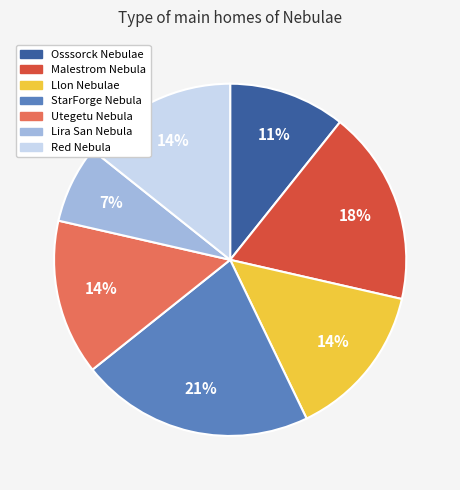

How many segments does this pie chart have?

7